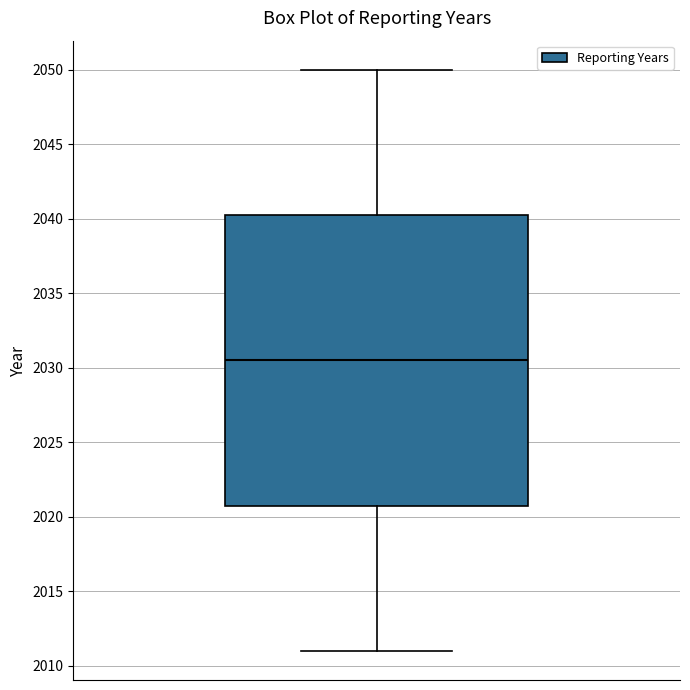

Transcribe this box plot: give where the median line is, the range the box spans, and where the two whiskers end, as read against the y-axis. The values are not printed on the chart, so give them approximately, as read against the axis.

median 2030.5, box 2021.0 to 2040.5, whiskers 2011.0 to 2050.0